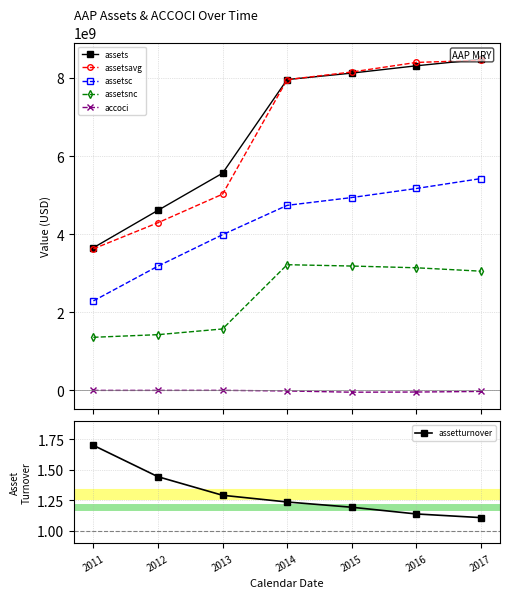

List the series in order of their peak value, lowest first.

assetturnover, accoci, assetsnc, assetsc, assetsavg, assets